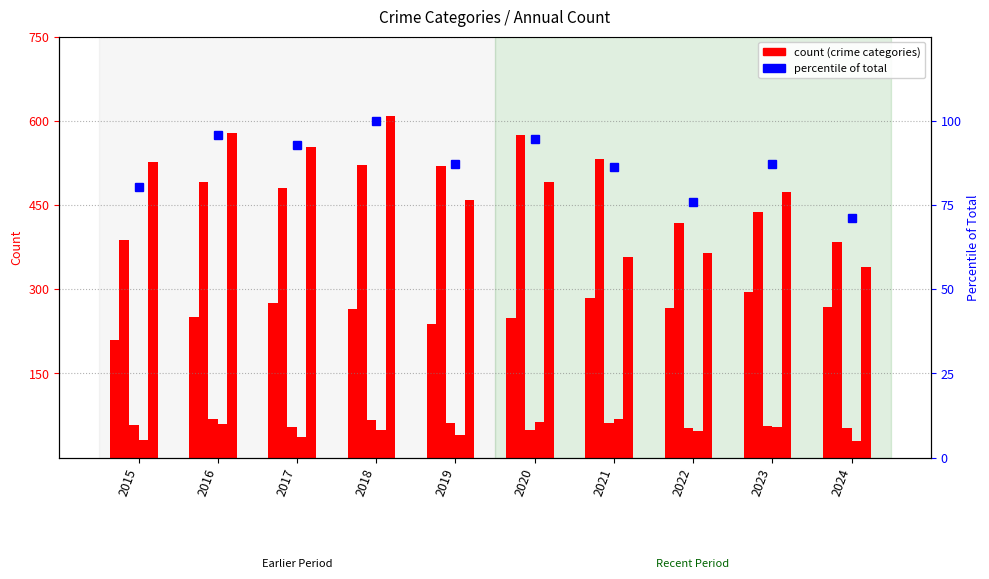

Reading left to right, transcribe all the data shown in this chart.

2015=80.4	2016=95.9	2017=92.8	2018=100.0	2019=87.2	2020=94.4	2021=86.3	2022=76.0	2023=87.2	2024=71.1